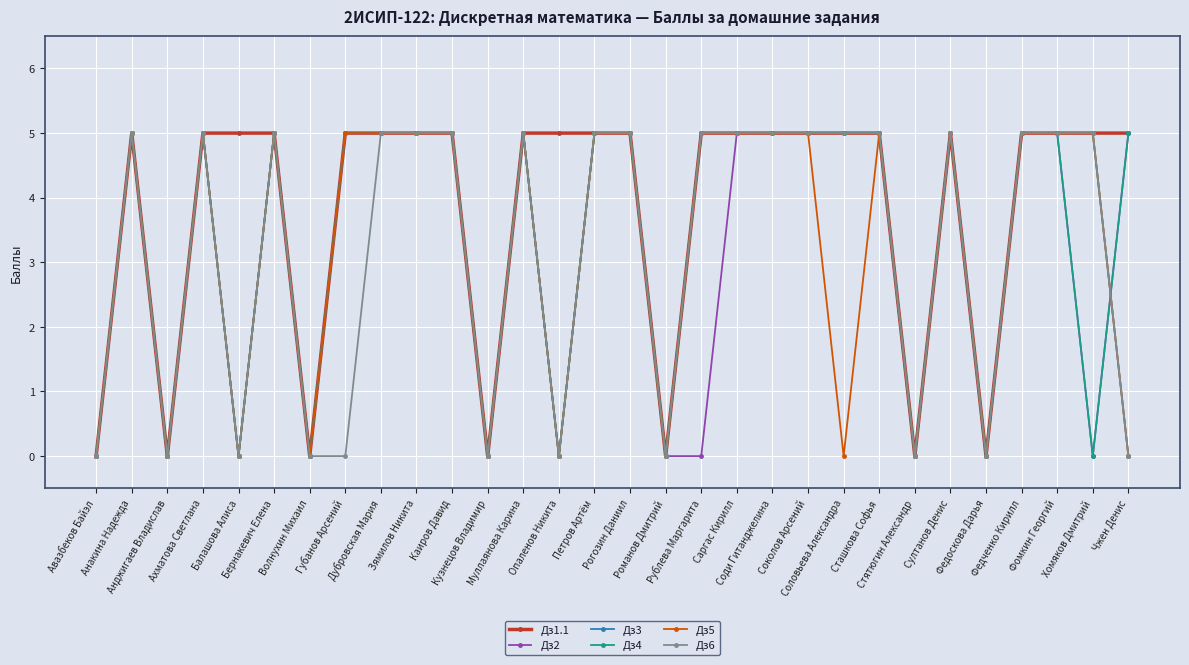

Count the number of data series in this chart.

6